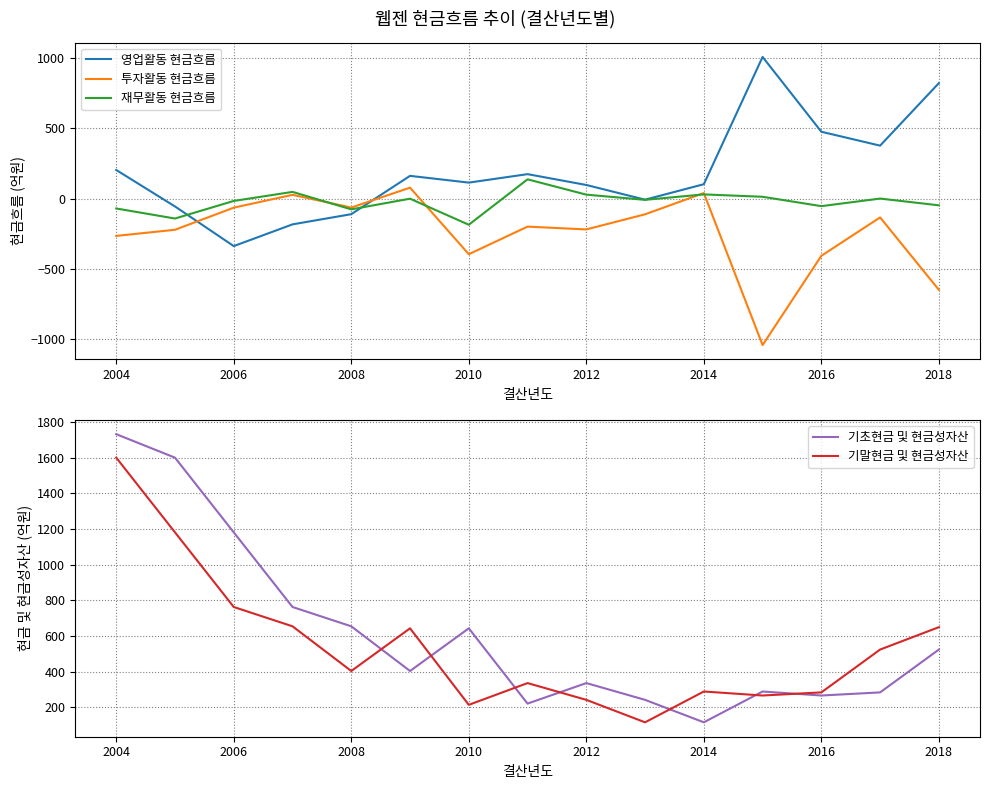

How many values in 영업활동 현금흐름 are above zero?

10